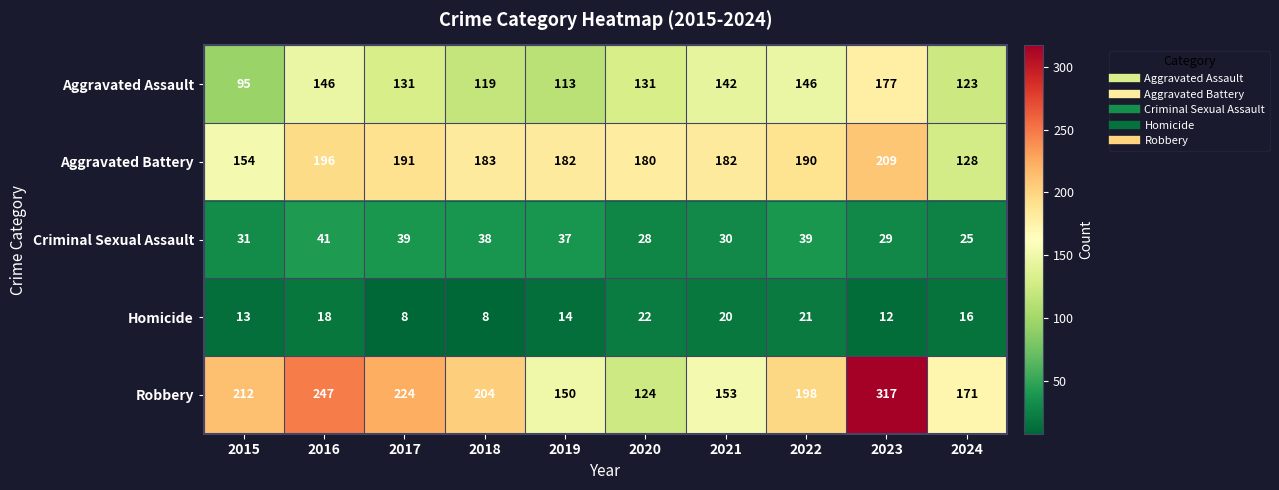

What is the approximate value of Robbery at 2021?

153